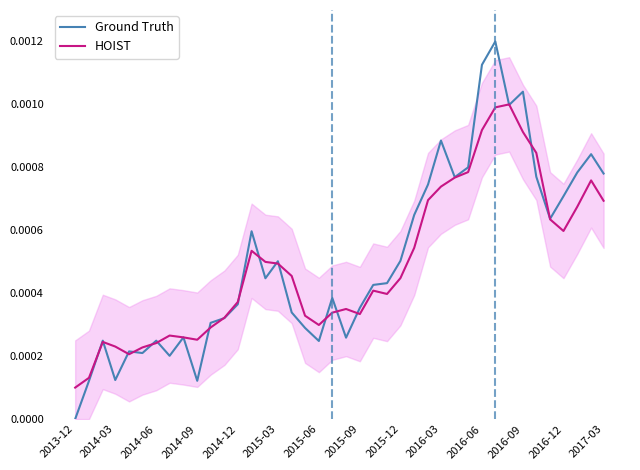

List the series in order of their overall mean, lowest first.

HOIST, Ground Truth